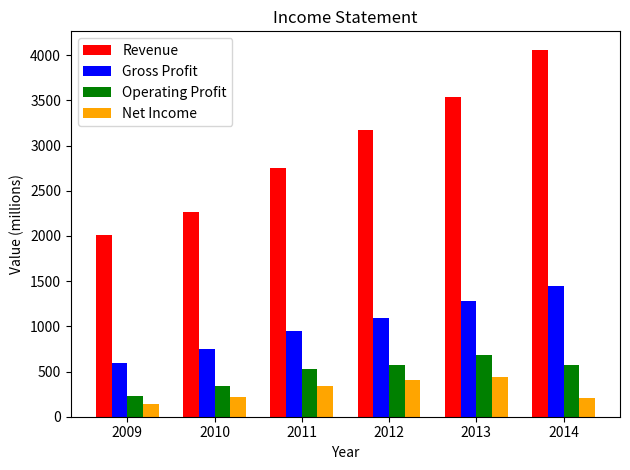

True or false: Revenue has a value of 1707 at 2012.

False